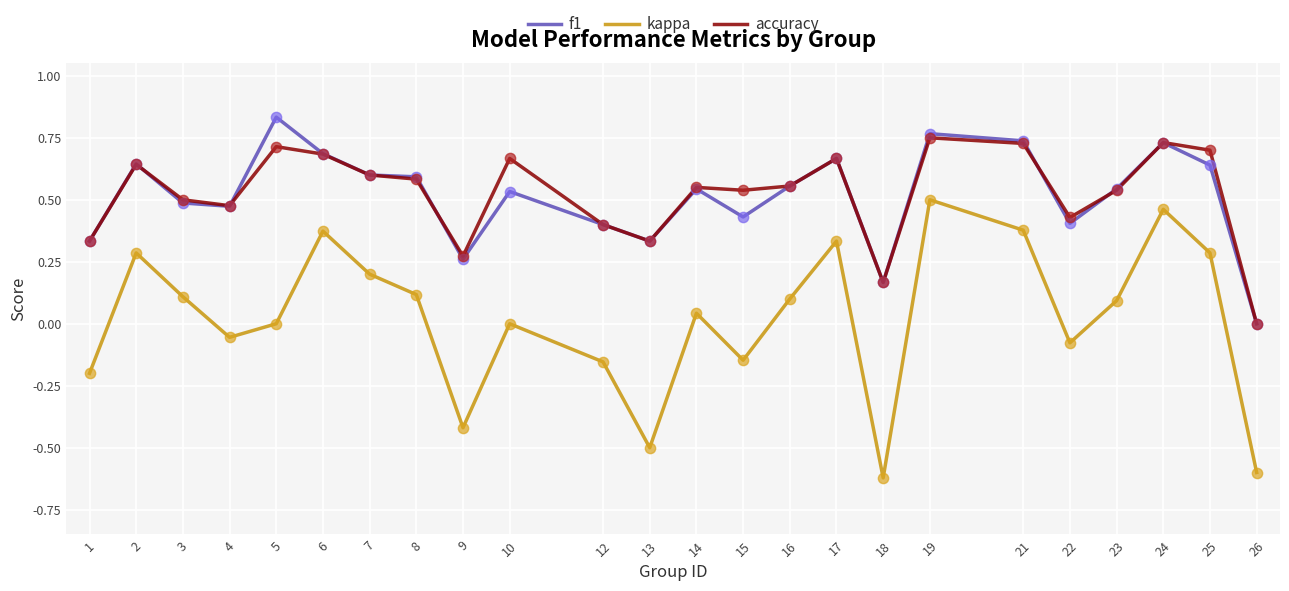

At which category is the sum across all series the highest?

19